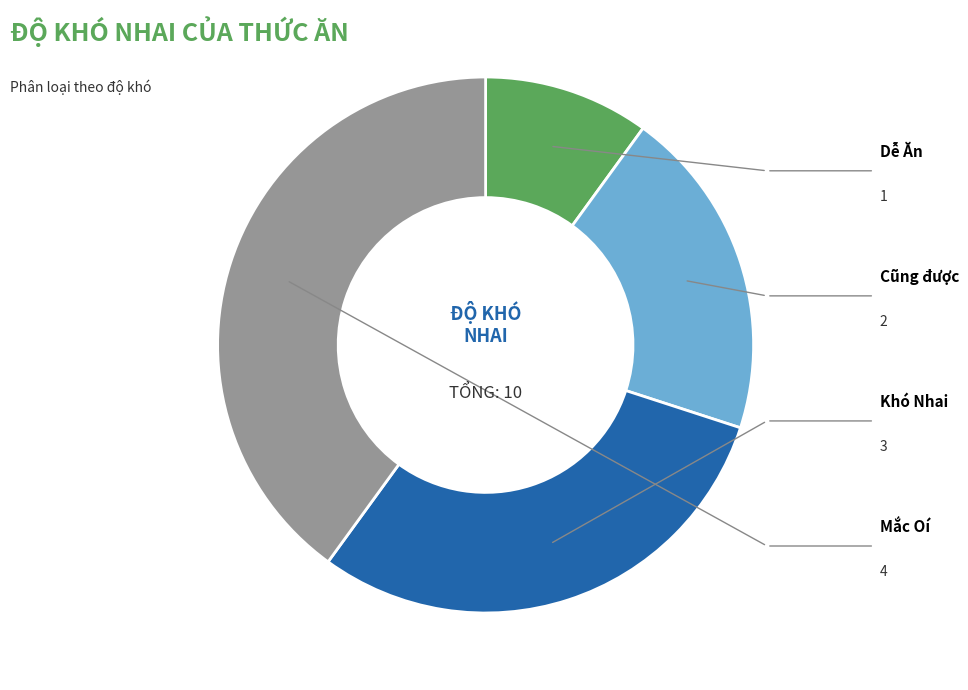

Does any single category account for the majority?

No